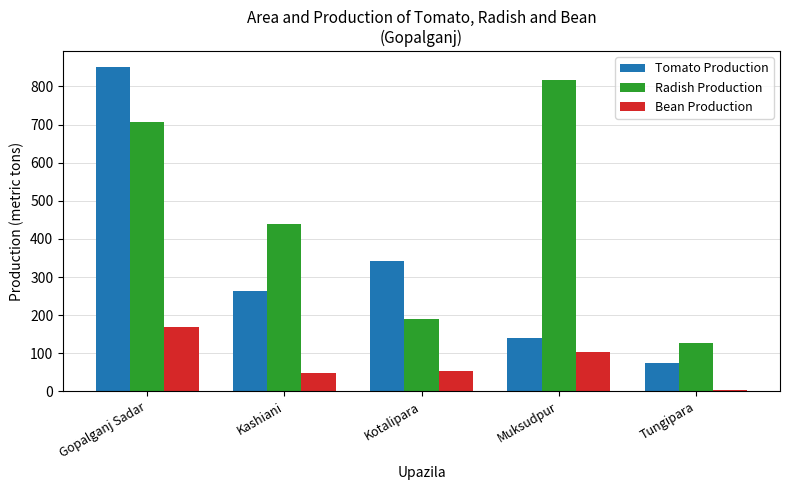

Reading left to right, what are all the values shown in this chart?

Tomato Production: 850	264	341	140	75
Radish Production: 708	438	189	818	126
Bean Production: 170	47	54	103	4